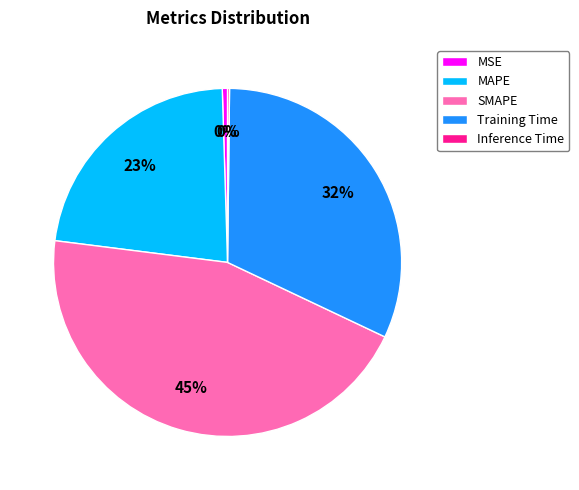

Is the sum of Training Time and MSE greater than half?

No